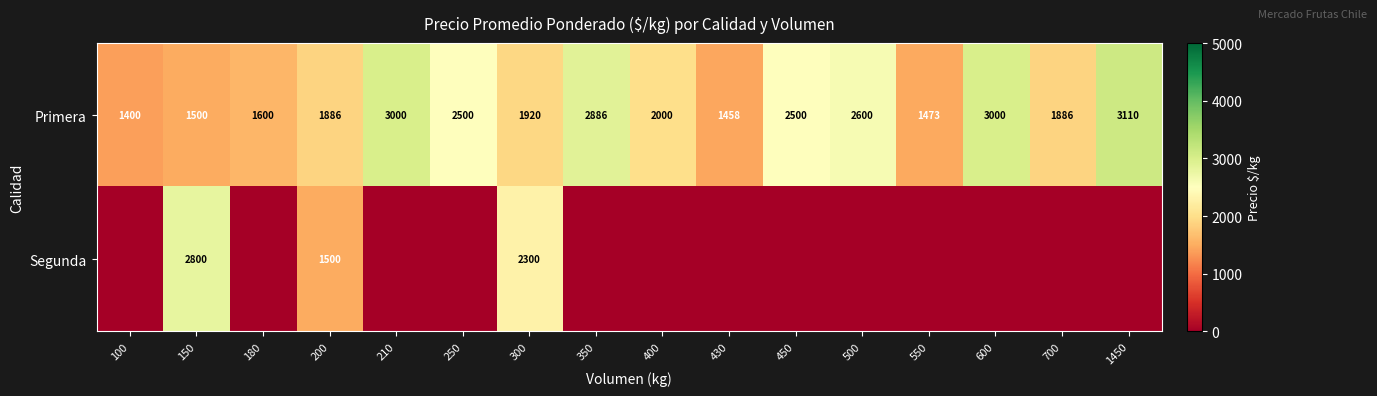

Is it true that Primera equals 3000 at 210?

True